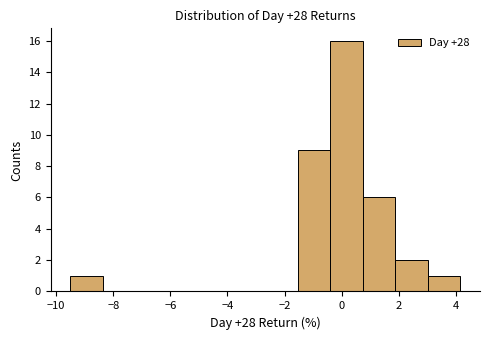

Over which range of the x-axis is the bar tallest?

-0.4 to 0.8